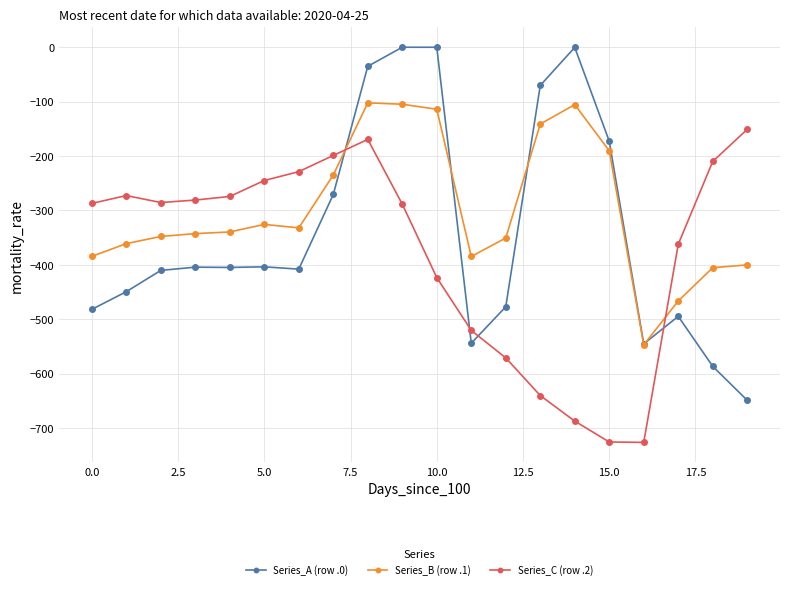

List the series in order of their overall mean, highest first.

Series_B (row .1), Series_A (row .0), Series_C (row .2)